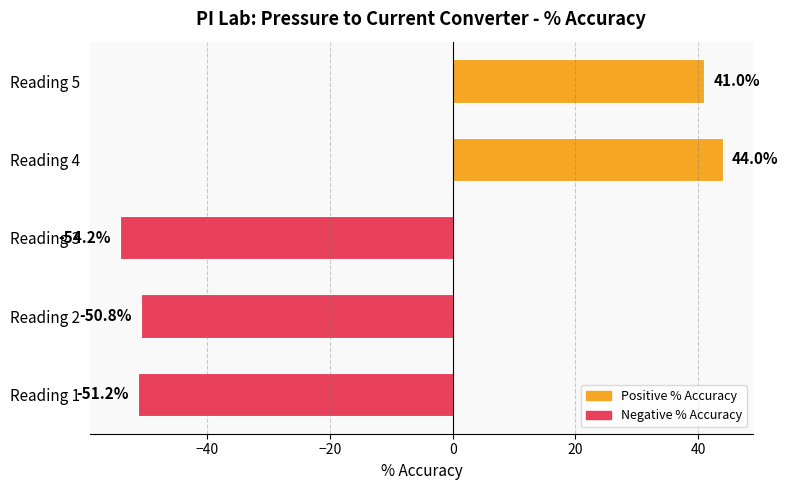

What is the sum of all values?

-71.2